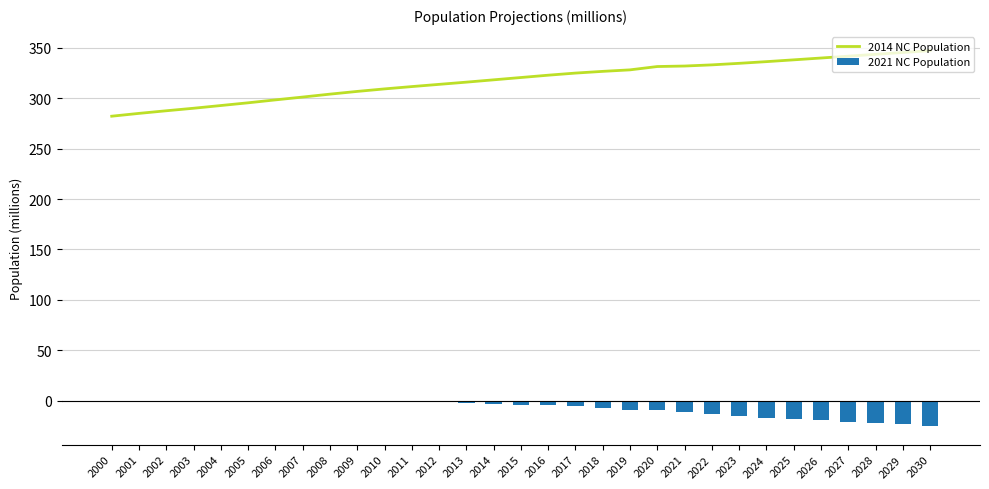

What is the difference between the 2014 NC Population values at 2019 and 2000?

46.0